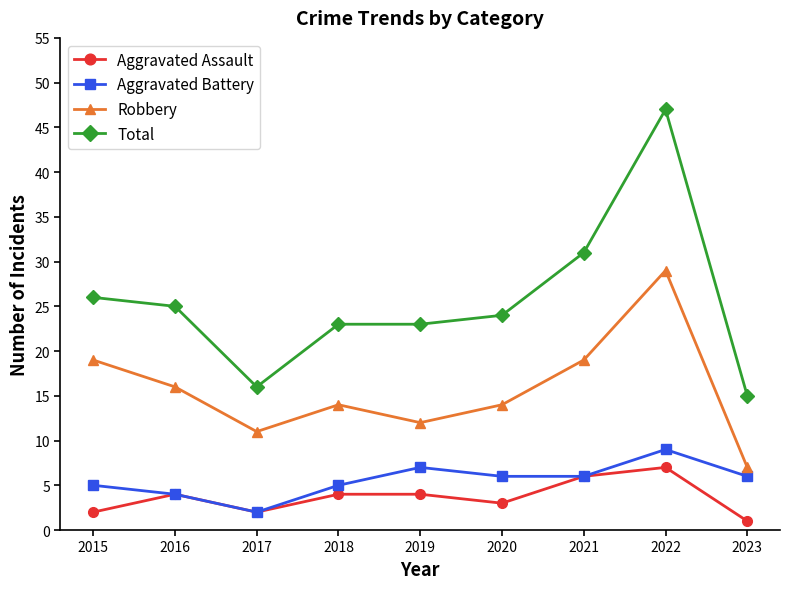

What is the value of the Aggravated Battery point at the 3rd from the left?

2